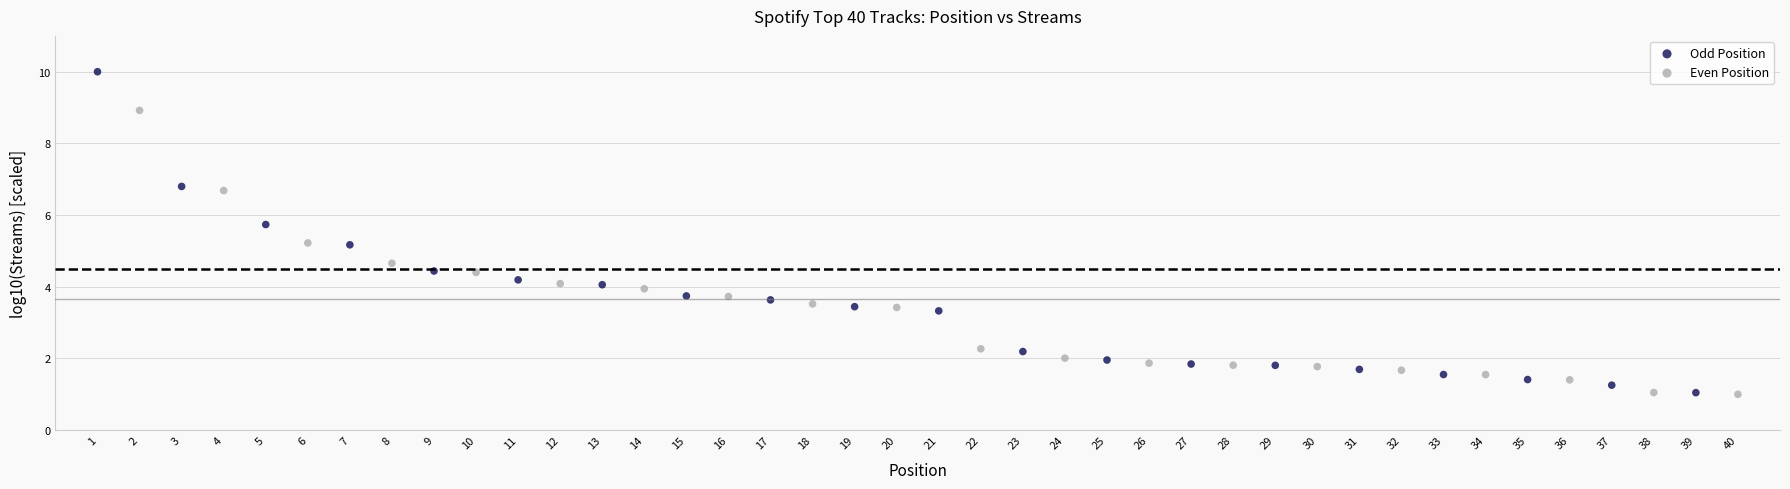

Which series contains the highest Y value?

Odd Position